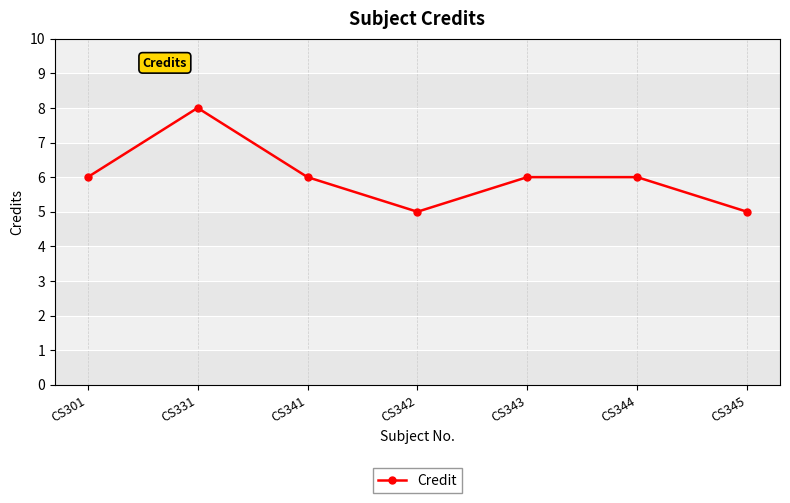

Reading right to left, extract all data points from this chart.

CS345=5	CS344=6	CS343=6	CS342=5	CS341=6	CS331=8	CS301=6